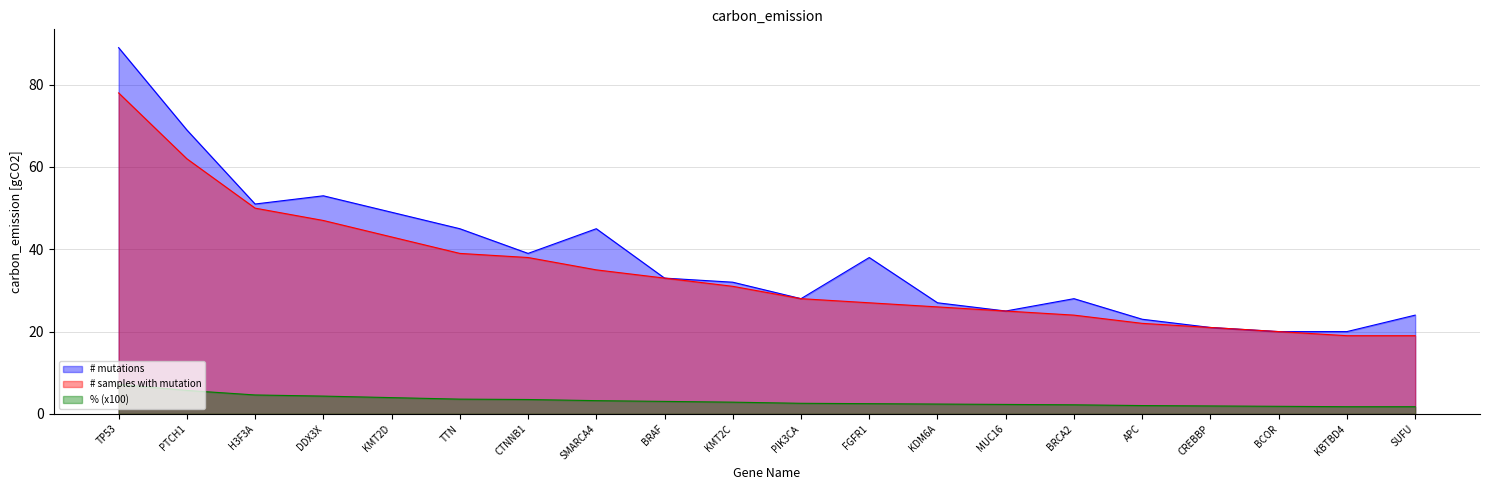

At which label does # mutations reach its minimum?

BCOR